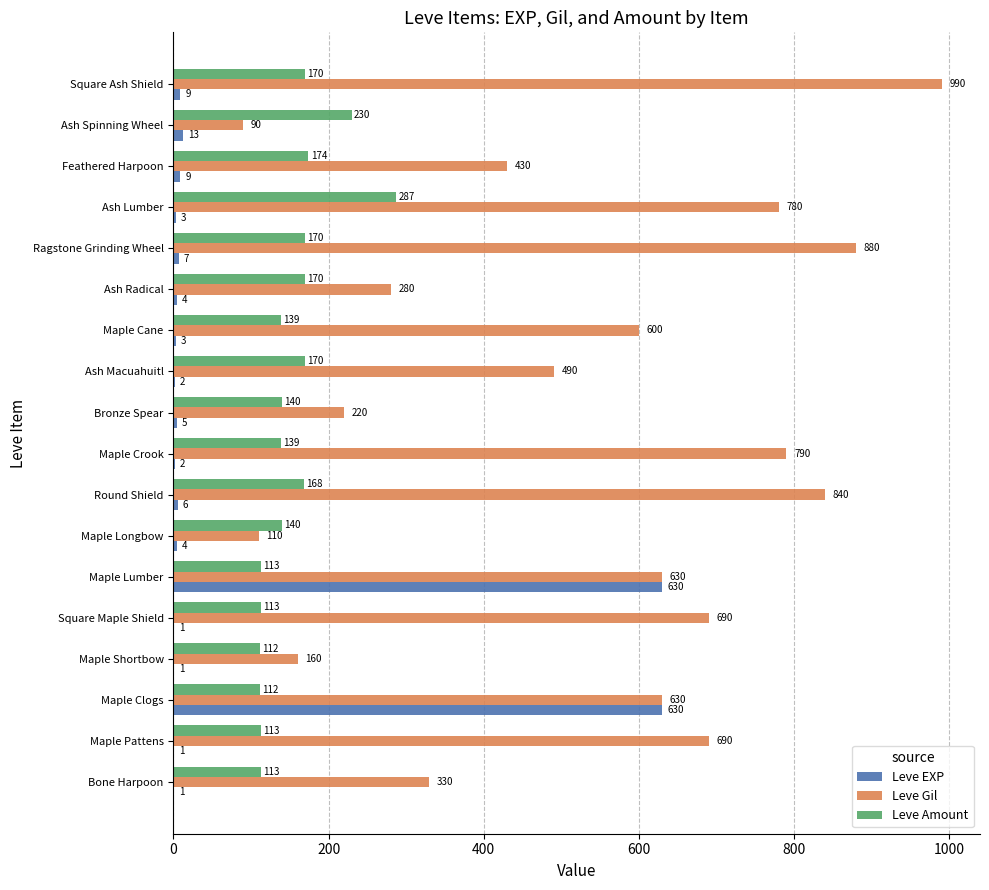

What are all the series names shown in the legend?

Leve EXP, Leve Gil, Leve Amount